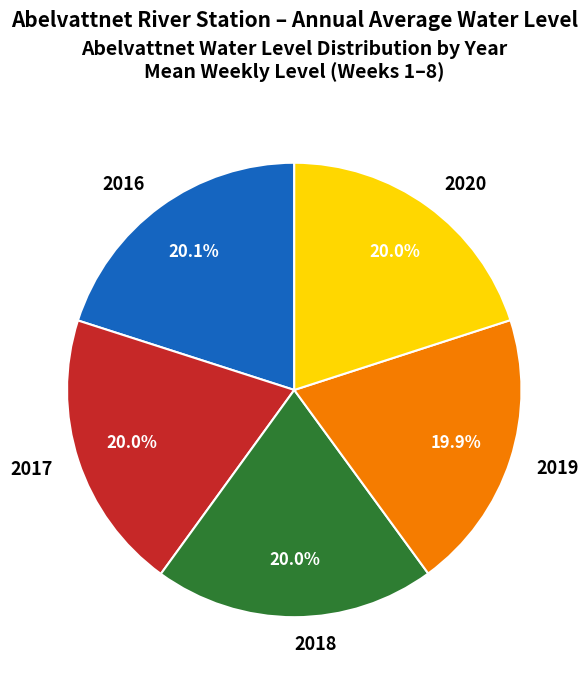

How many segments does this pie chart have?

5